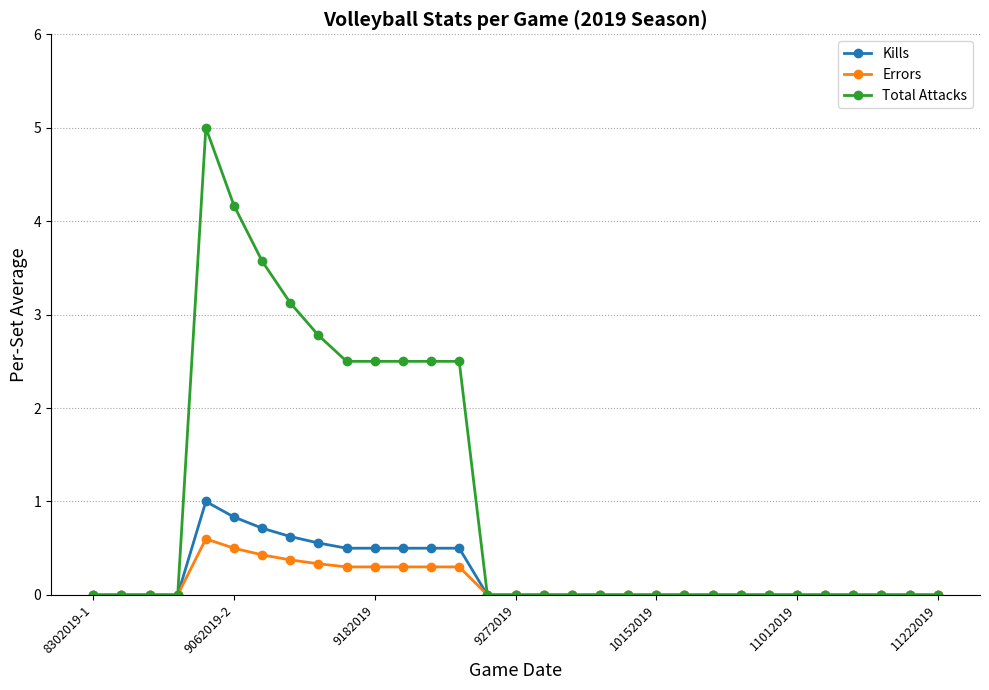

List the series in order of their peak value, highest first.

Total Attacks, Kills, Errors